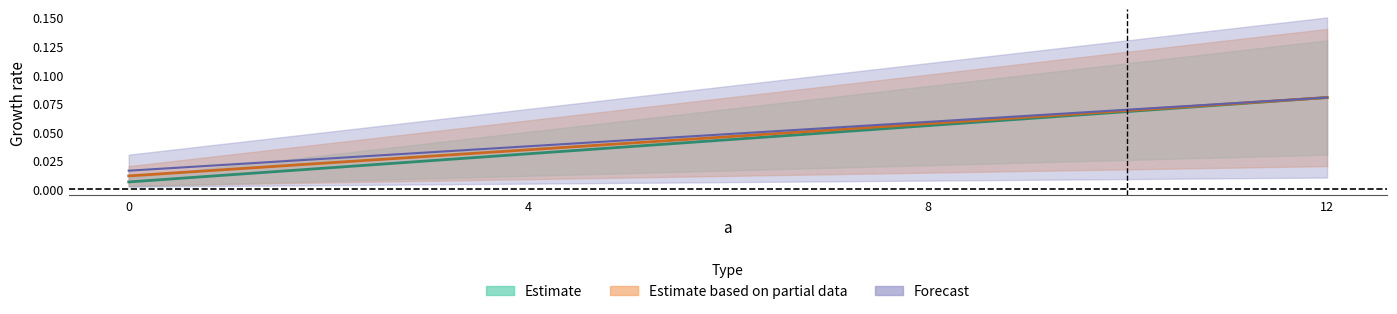

The value of c at 0 is 0.0. True or false?

True